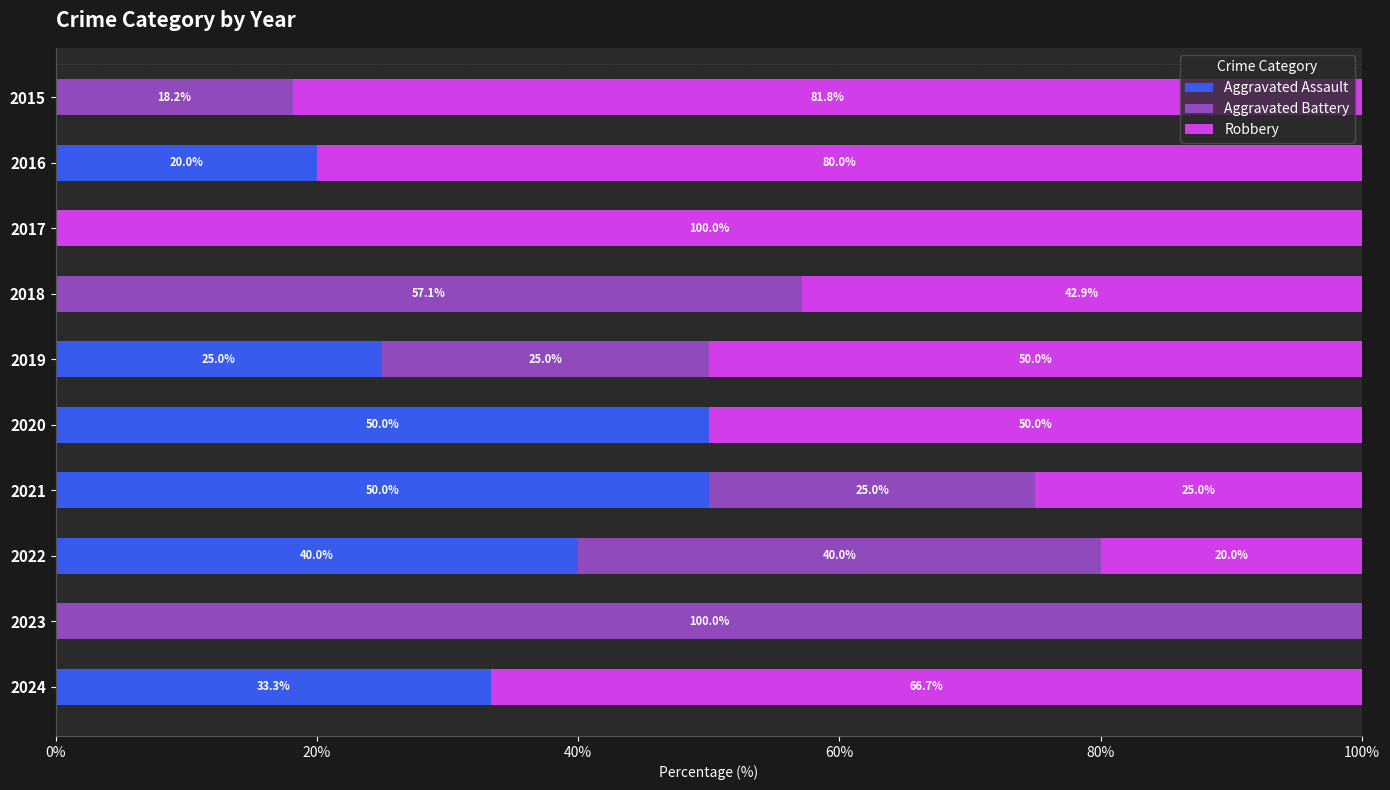

What is the approximate value of Aggravated Assault at 2024?

33.3